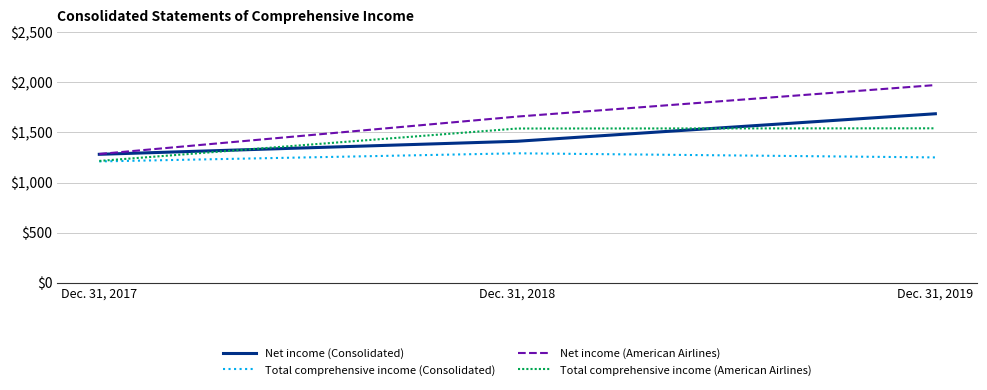

Is it true that Net income (Consolidated) equals 541 at Dec. 31, 2019?

False